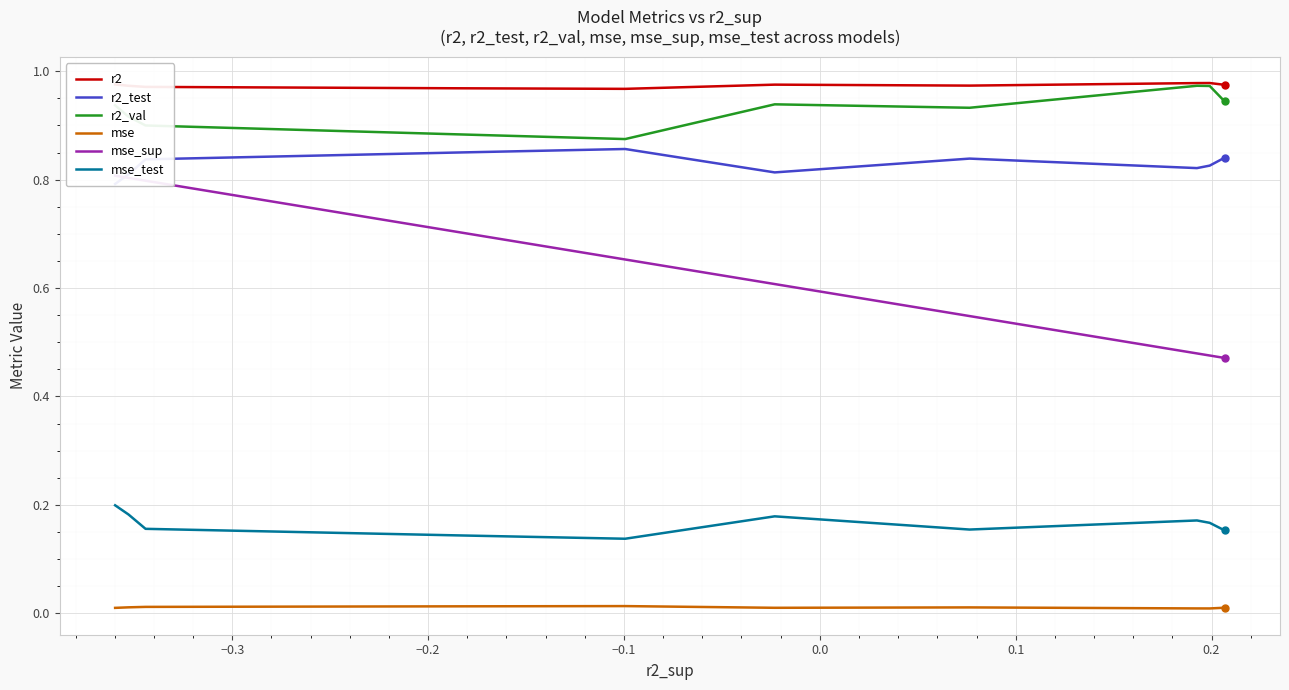

True or false: mse and mse_test intersect in this chart.

False